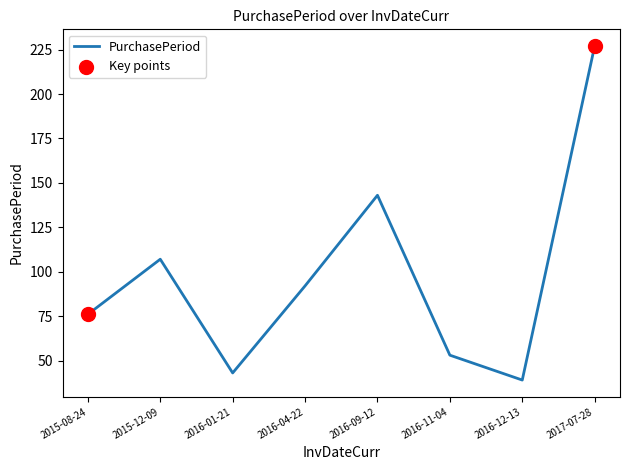

What is the change in value from 2015-08-24 to 2017-07-28?

+151